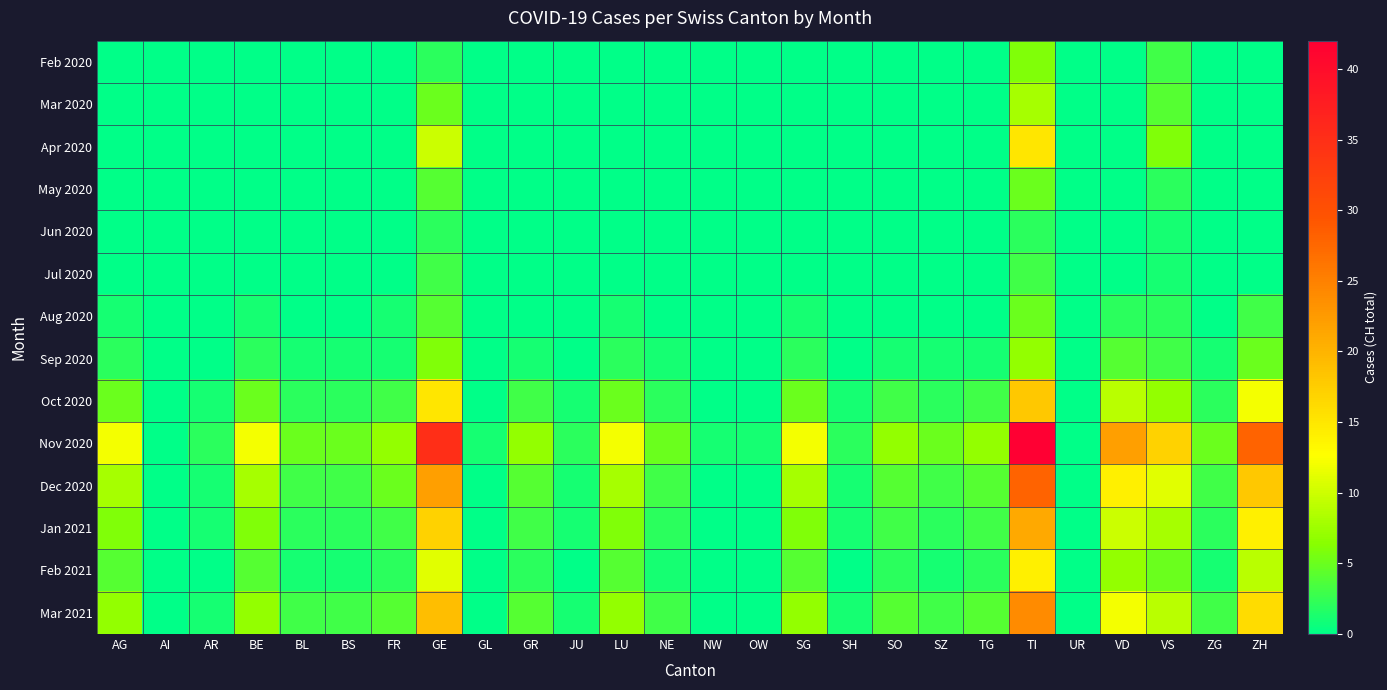

Count the number of categories in the chart.

26